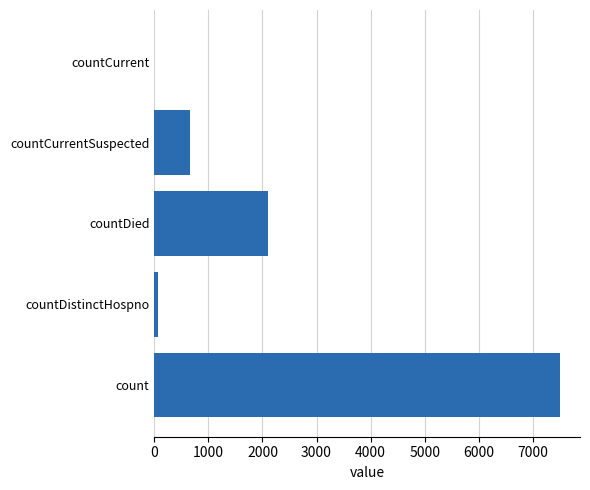

What is the greatest value displayed?

7494